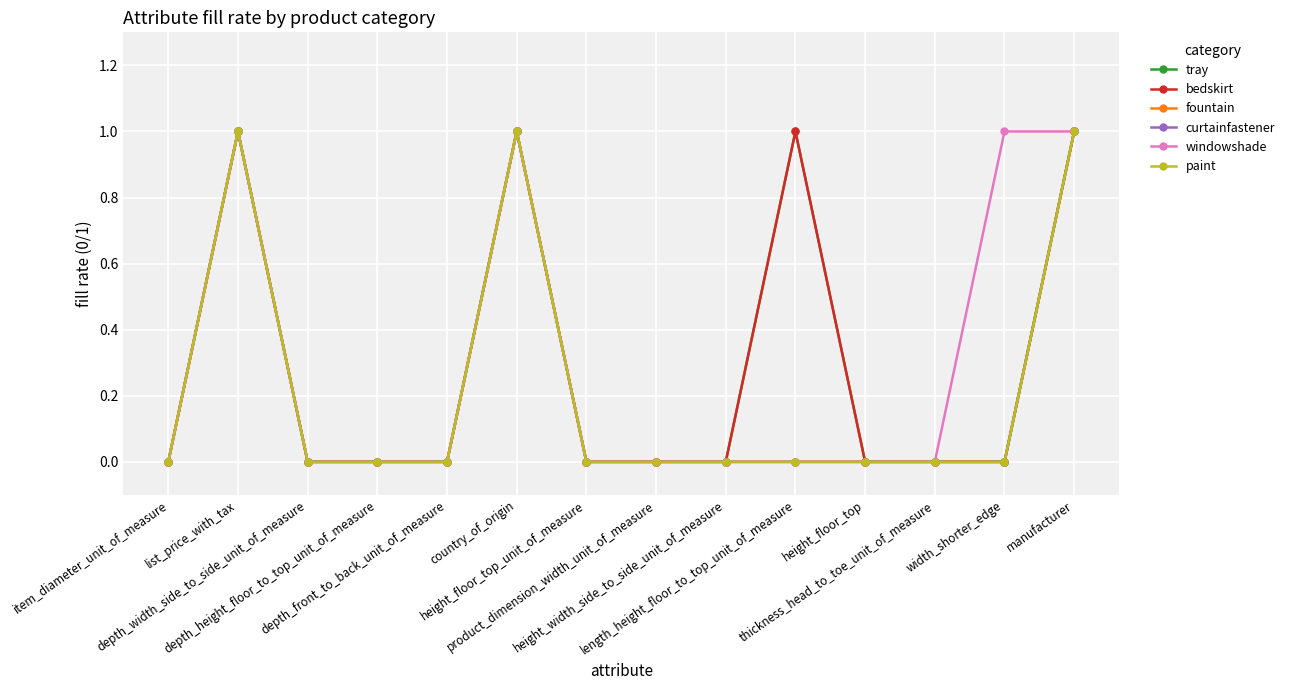

Does the chart have visible grid lines?

Yes